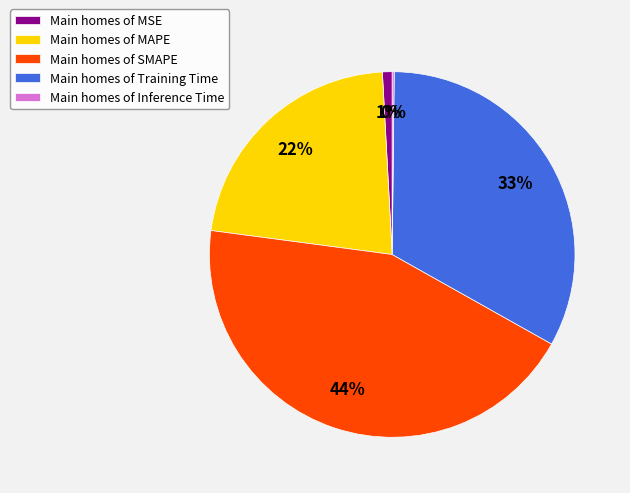

What percentage is the Main homes of MSE slice, to the nearest percent?

1%